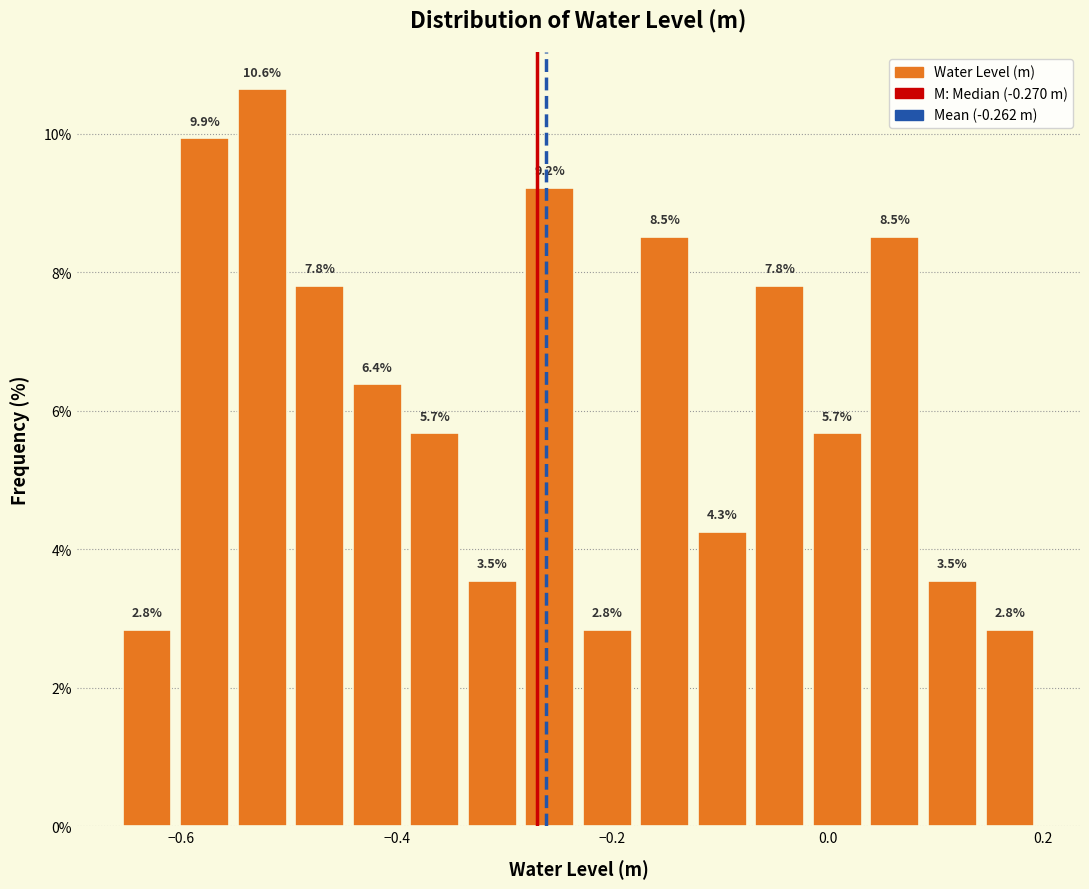

Around what value on the x-axis is the tallest bar? Give the approximate position of its centre, as read against the axis.

-0.52